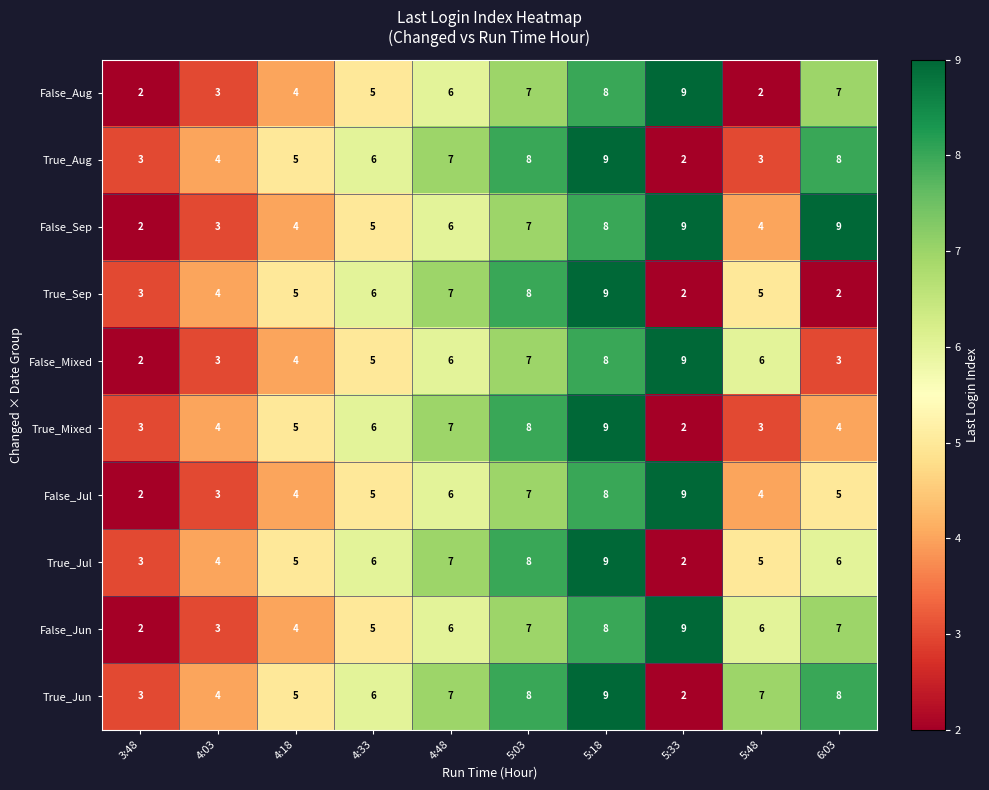

What is the greatest value displayed?

9